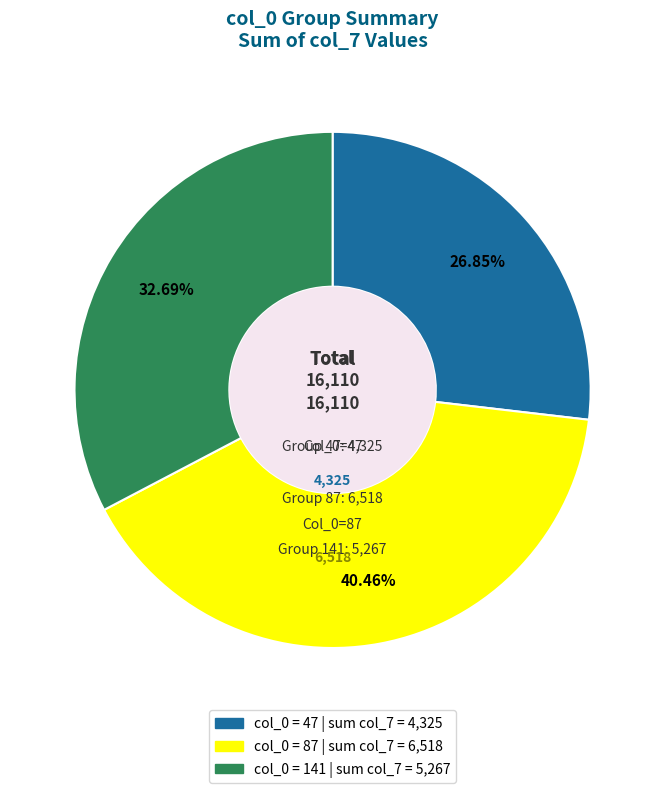

Is there a majority slice in this chart?

No